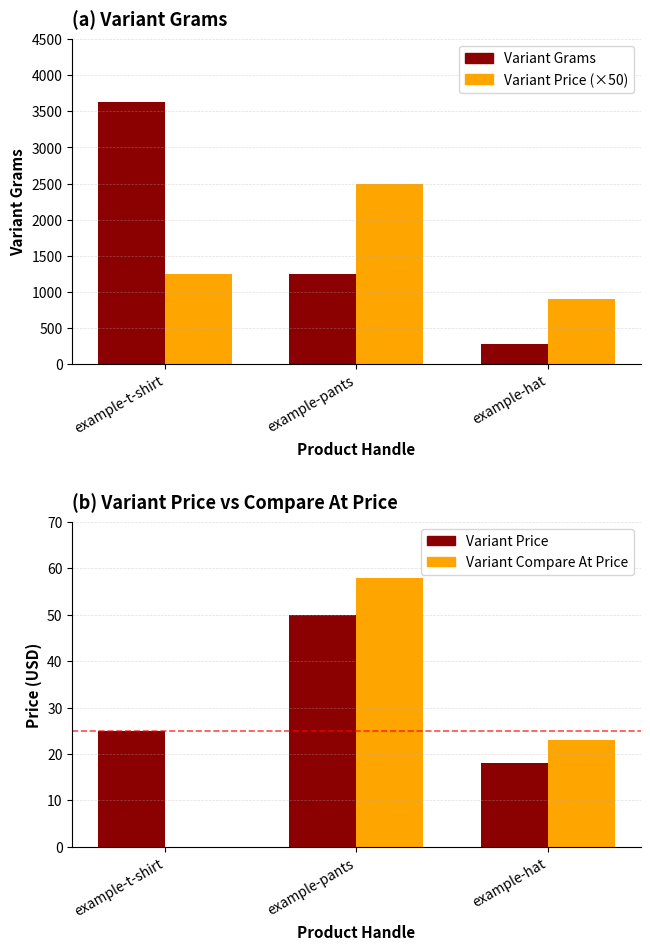

Count the number of categories in the chart.

3